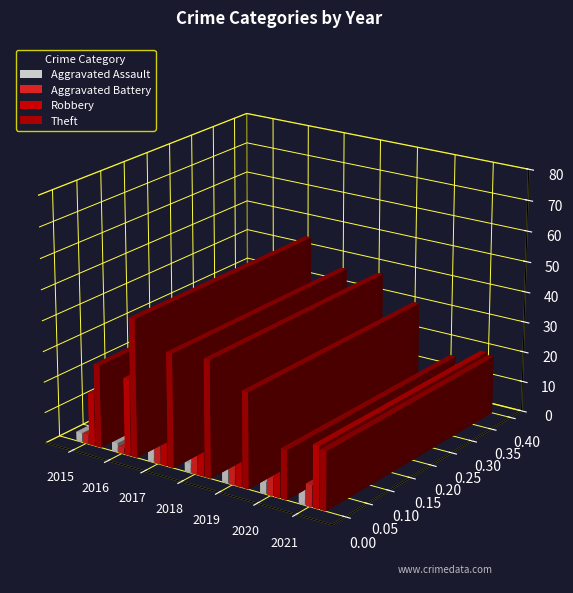

What is the maximum value for Robbery?

25